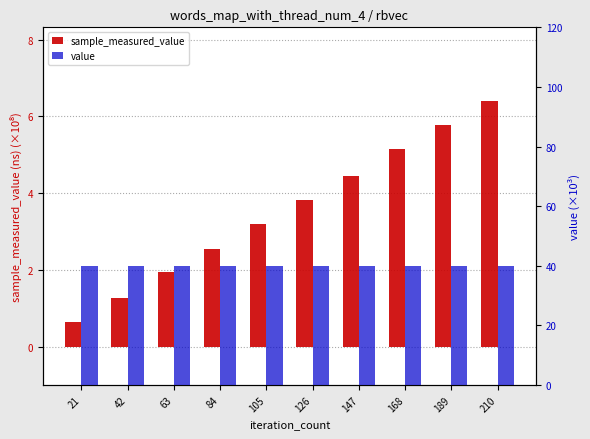

What is the difference between the highest and lowest values at 105?

36.8